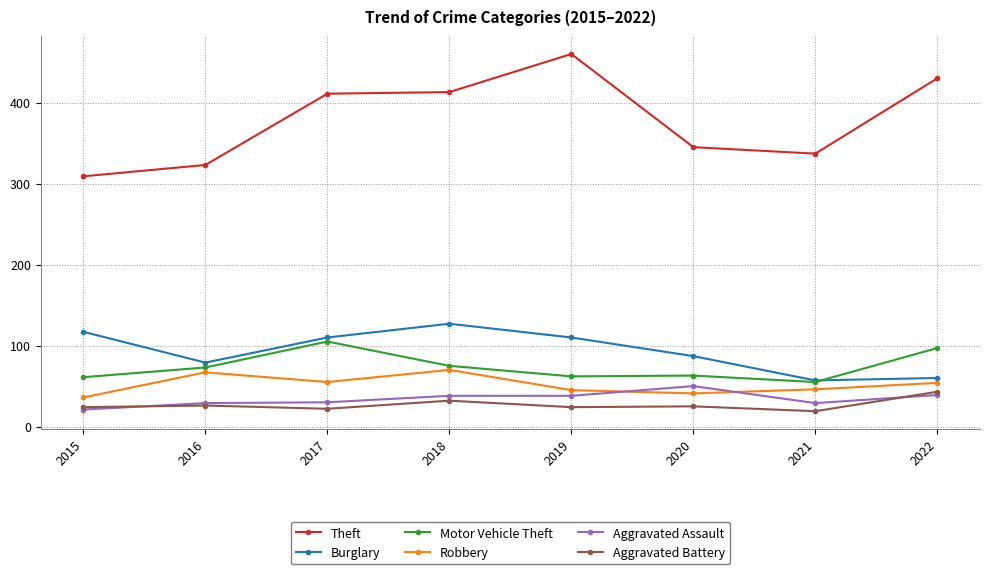

Does the chart have visible grid lines?

Yes